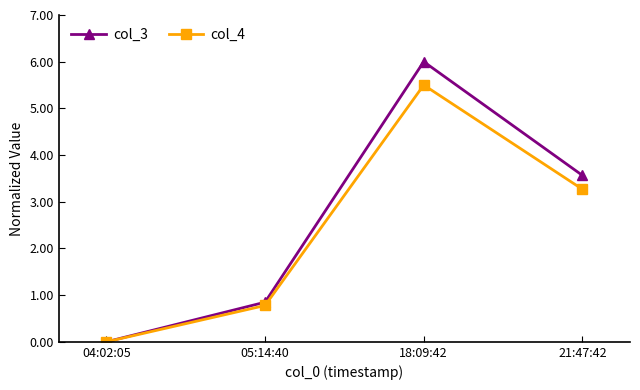

Which category has the highest value in the col_4 series?

18:09:42